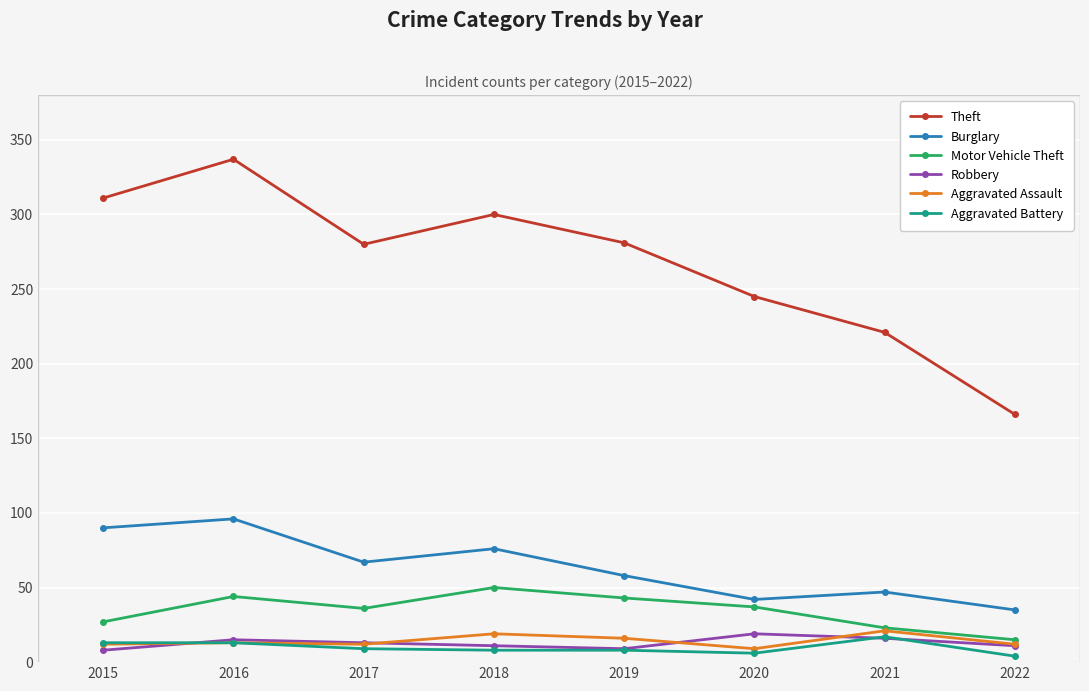

Between 2017 and 2022, which series saw the biggest shift?

Theft